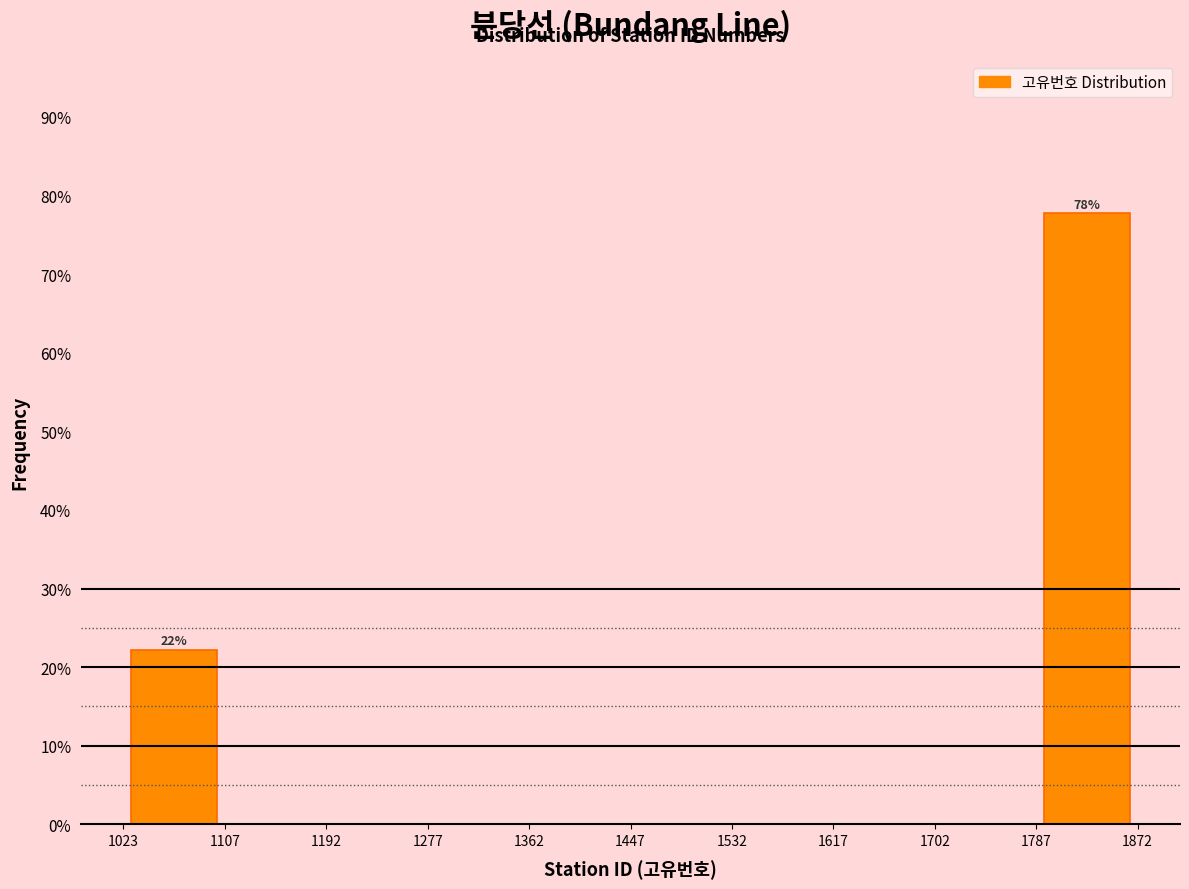

Which range on the x-axis has the tallest bar?

1787 to 1872